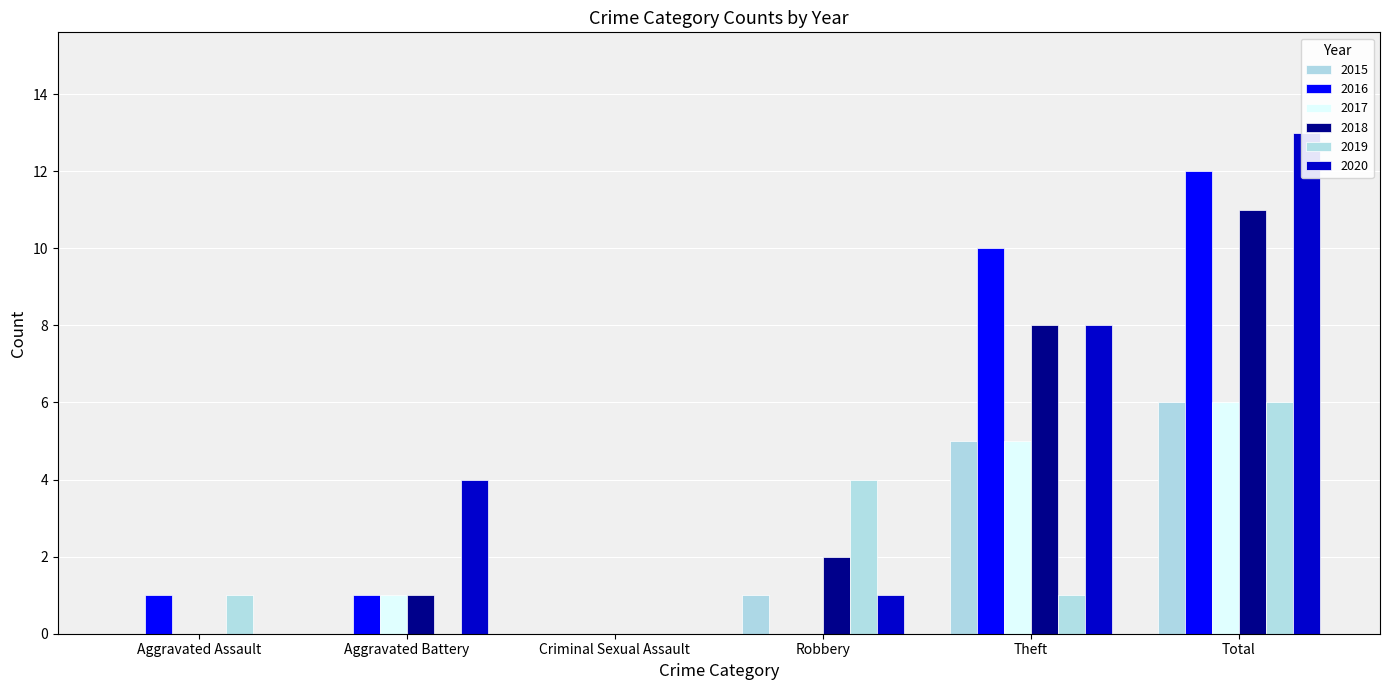

What is the highest value of the 2017 series?

6